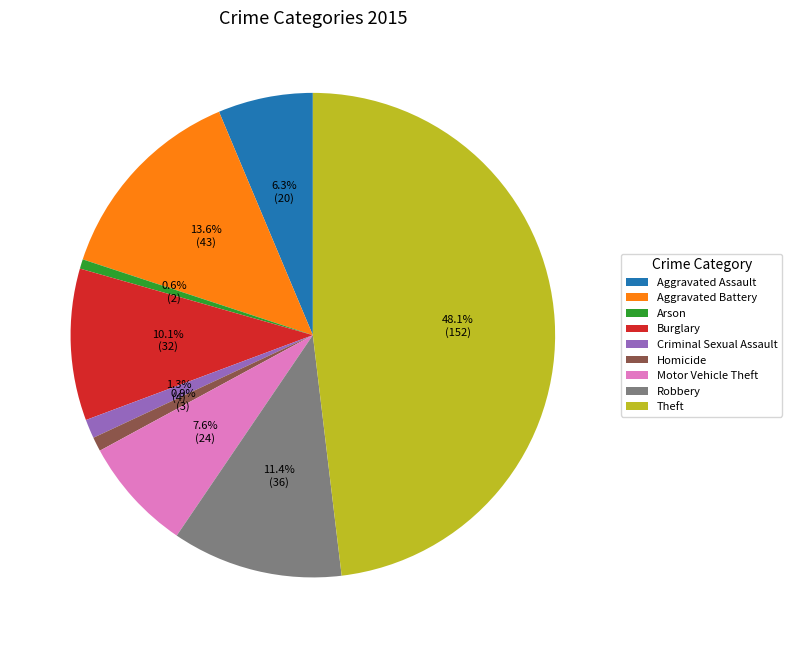

Is there any slice that represents more than half of the pie?

No